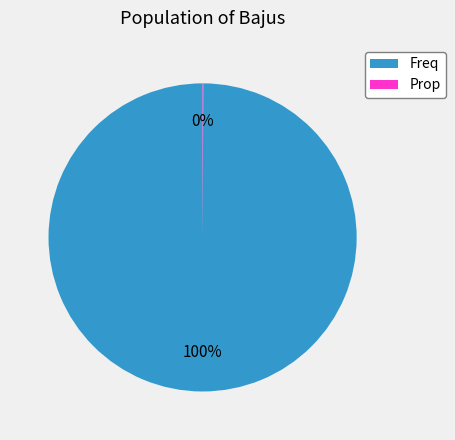

True or false: Freq accounts for 100% of the total.

True